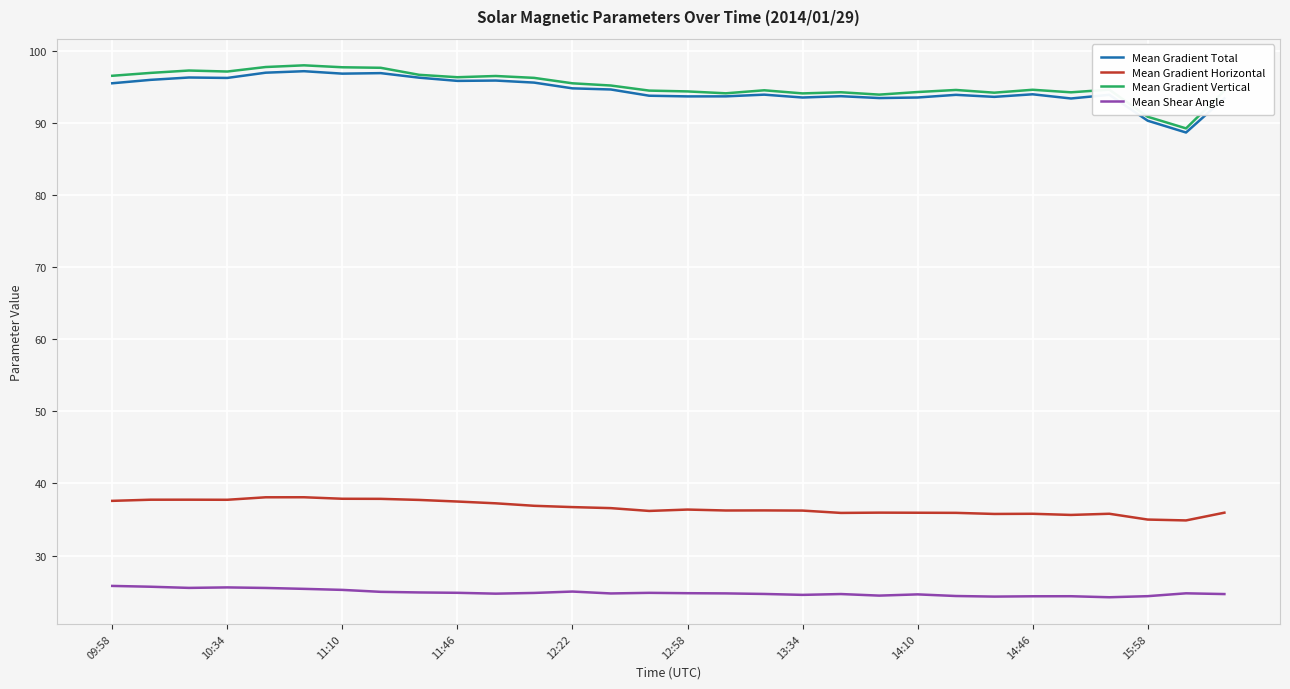

What is the lowest value of the Mean Shear Angle series?

24.2